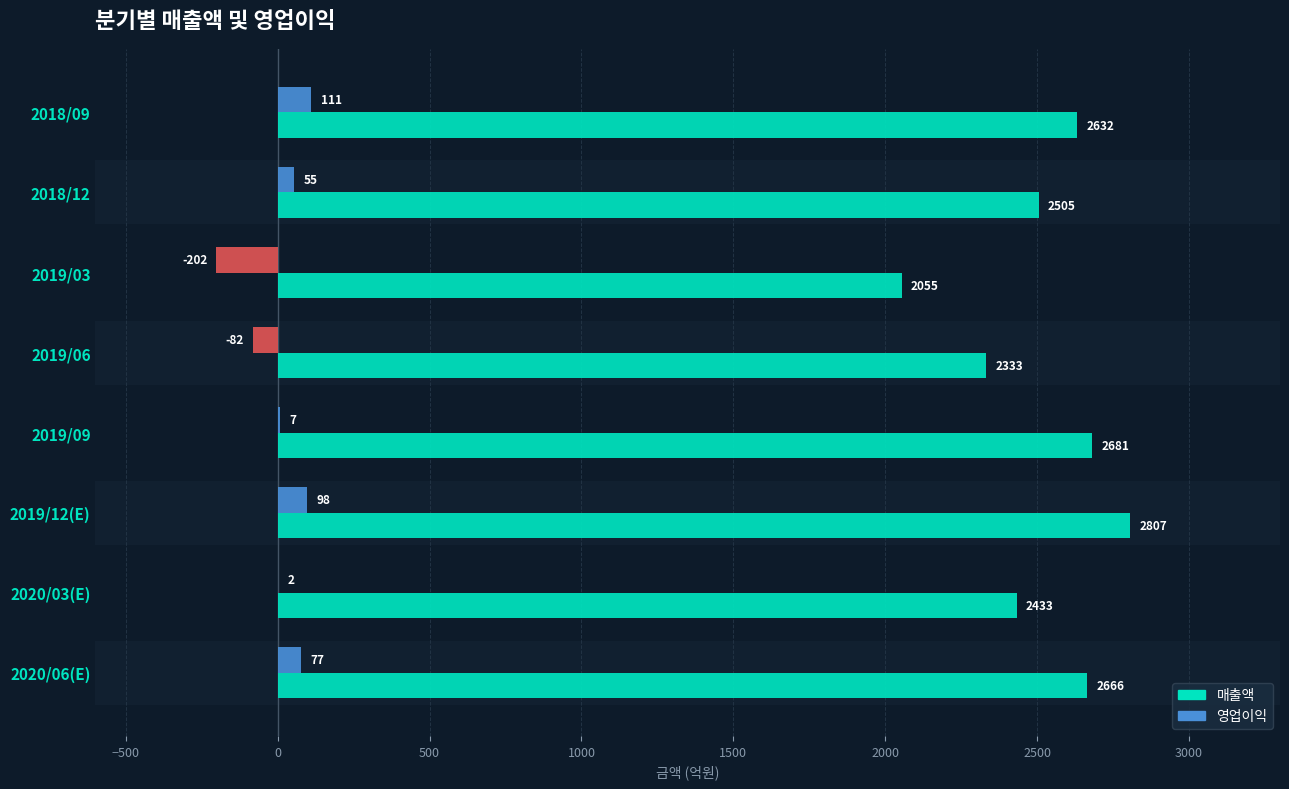

Is the value of 영업이익 at −500 greater than the value of 매출액 at 2000?

No